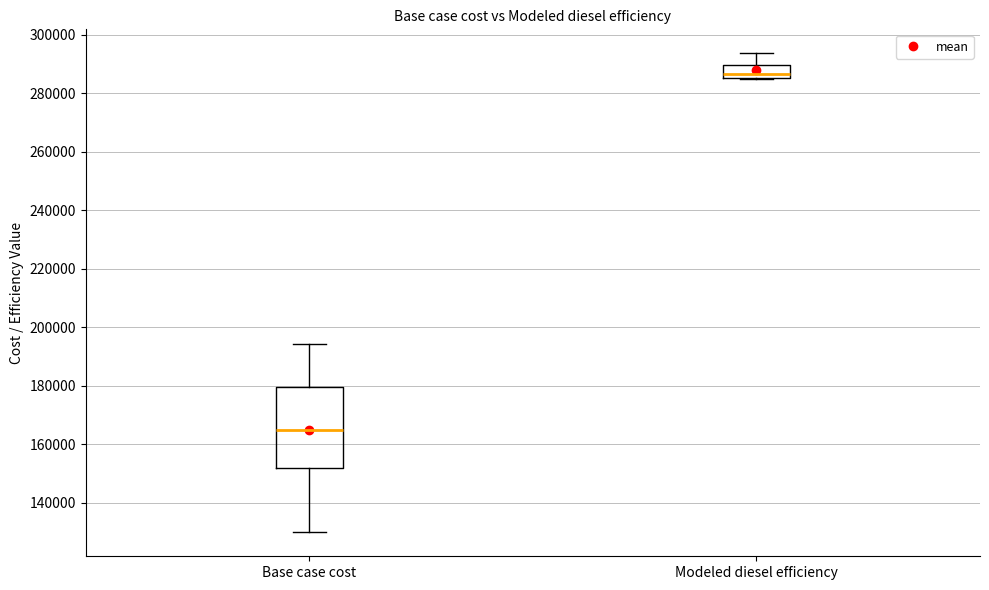

Reading left to right, read every box against the y-axis: the position of its median line, the range the box covers, and the ends of its whiskers. The values are not printed on the chart, so give them approximately, as read against the axis.

Base case cost: median 164000, box 152000 to 180000, whiskers 130000 to 194000
Modeled diesel efficiency: median 286000 (just above the box's lower edge), box 286000 to 290000, whiskers 284000 to 294000